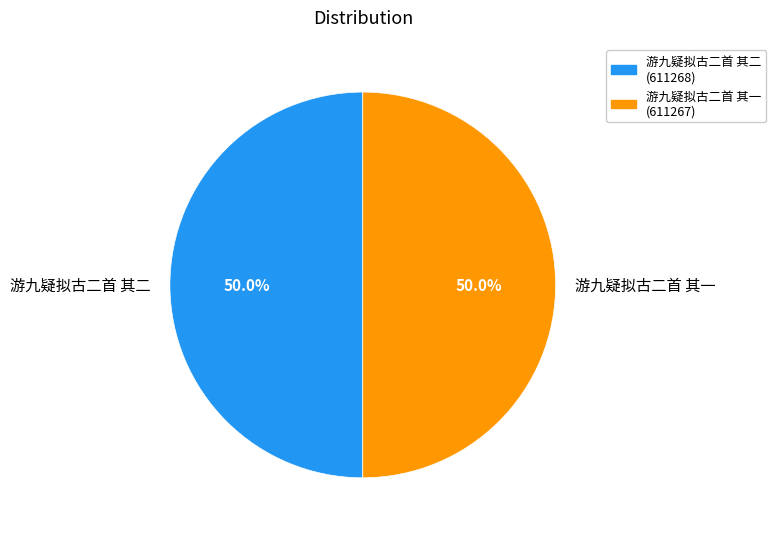

Do 游九疑拟古二首 其一 and 游九疑拟古二首 其二 together represent more than half of the pie?

Yes